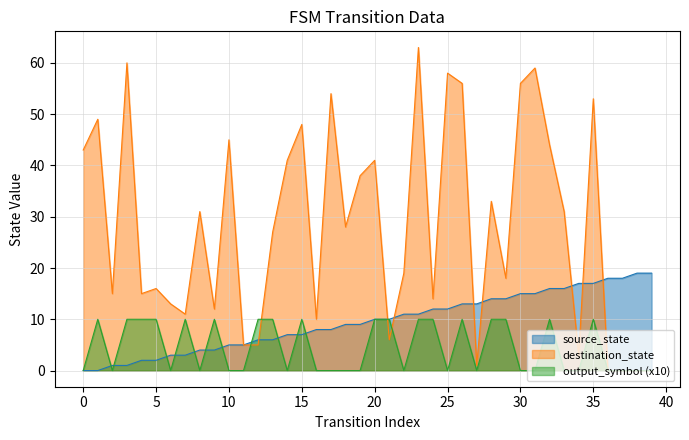

What are all the series names shown in the legend?

source_state, destination_state, output_symbol (x10)